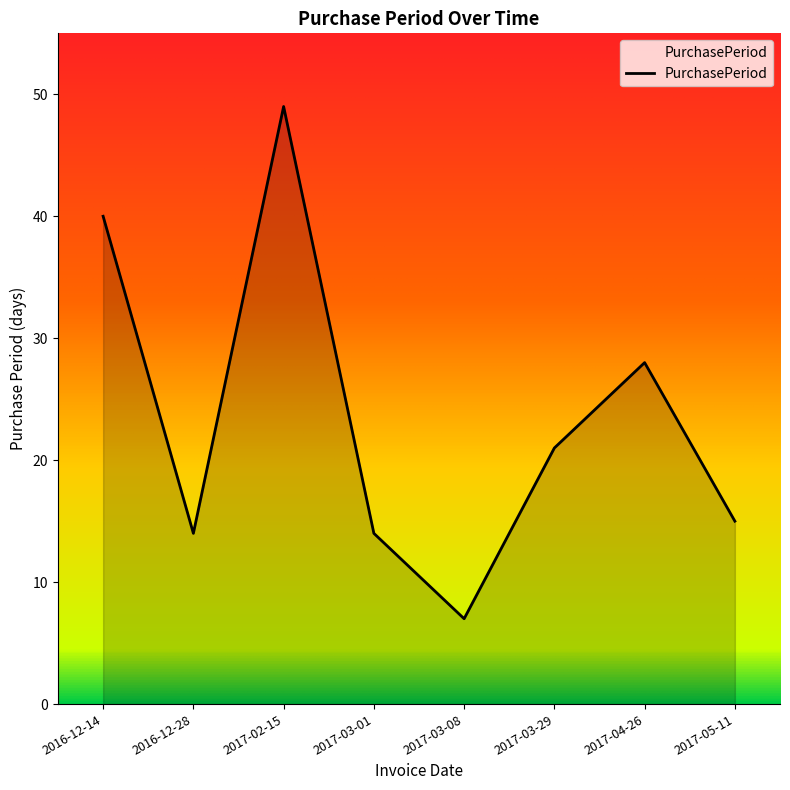

Is it true that the value at 2016-12-14 is 40?

True